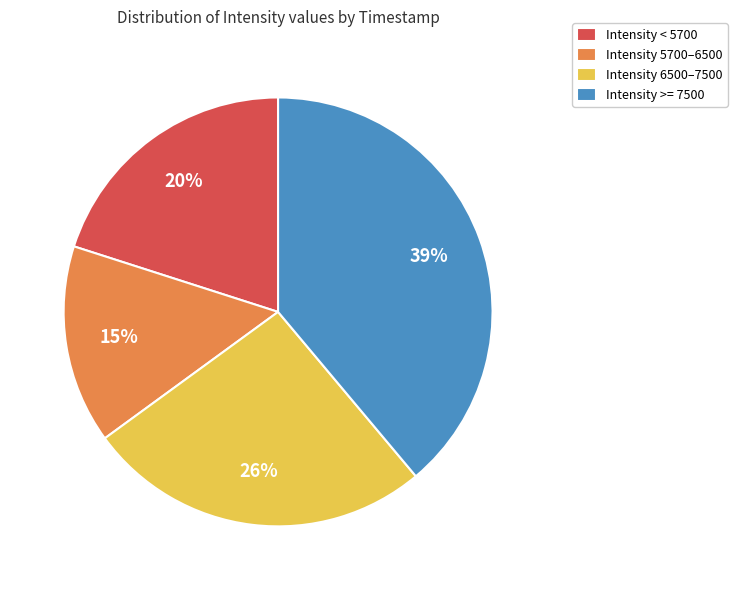

True or false: Intensity 6500–7500 accounts for 33% of the total.

False